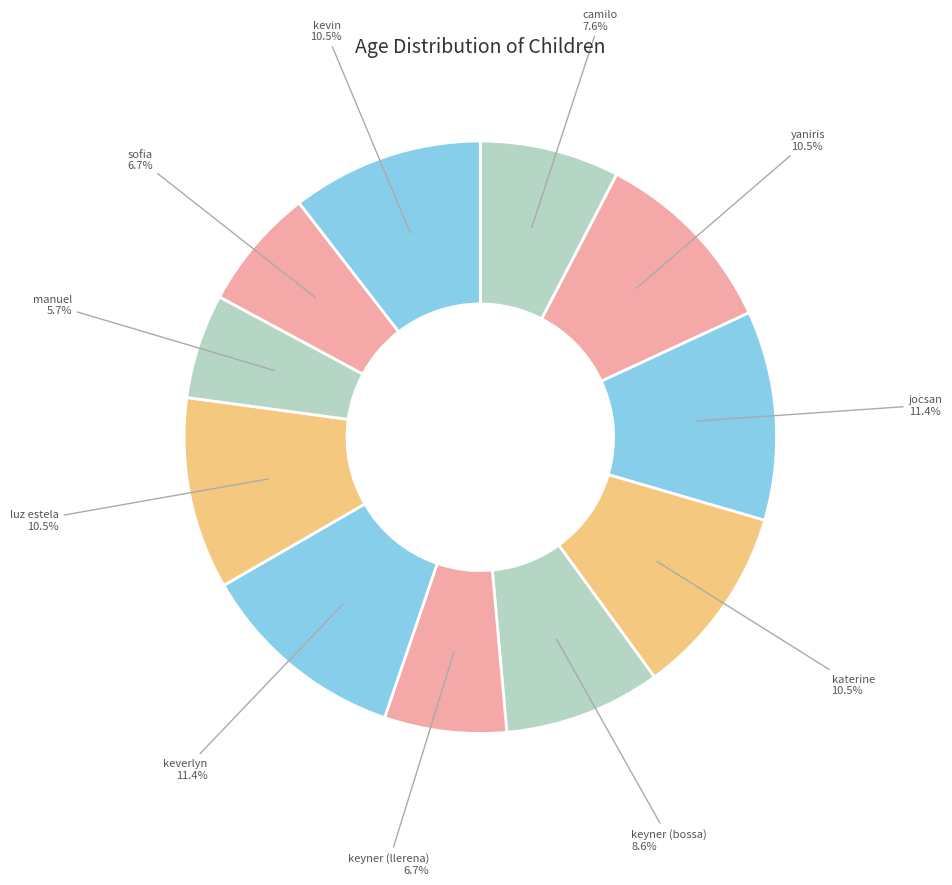

What is the smallest slice in the pie chart?

manuel